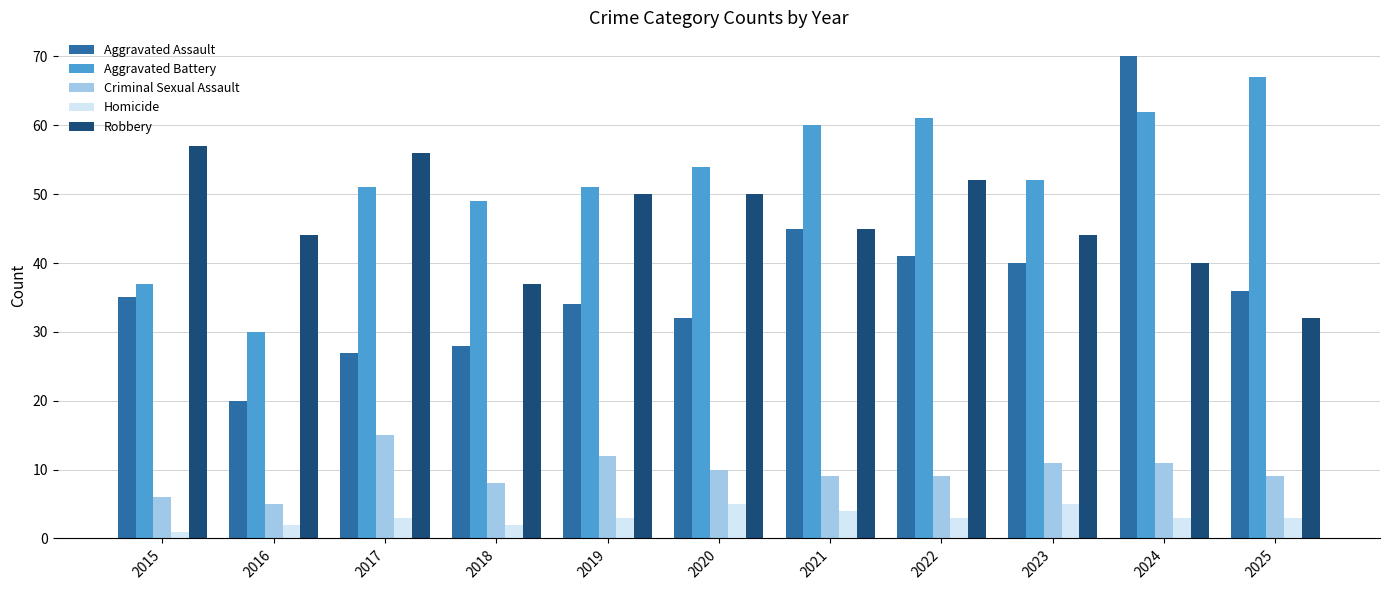

How many groups of bars are there?

11